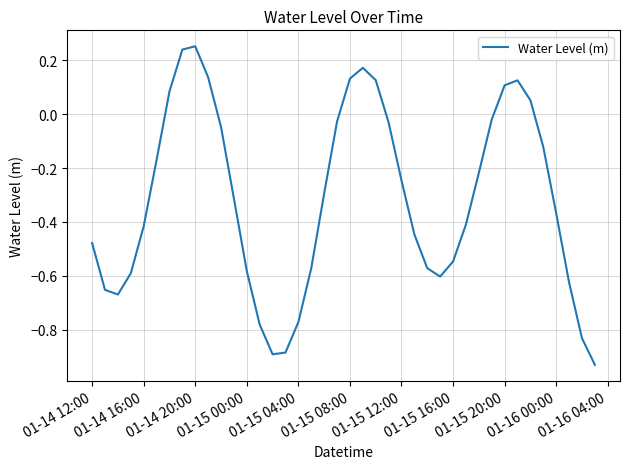

How many lines are shown in the chart?

1